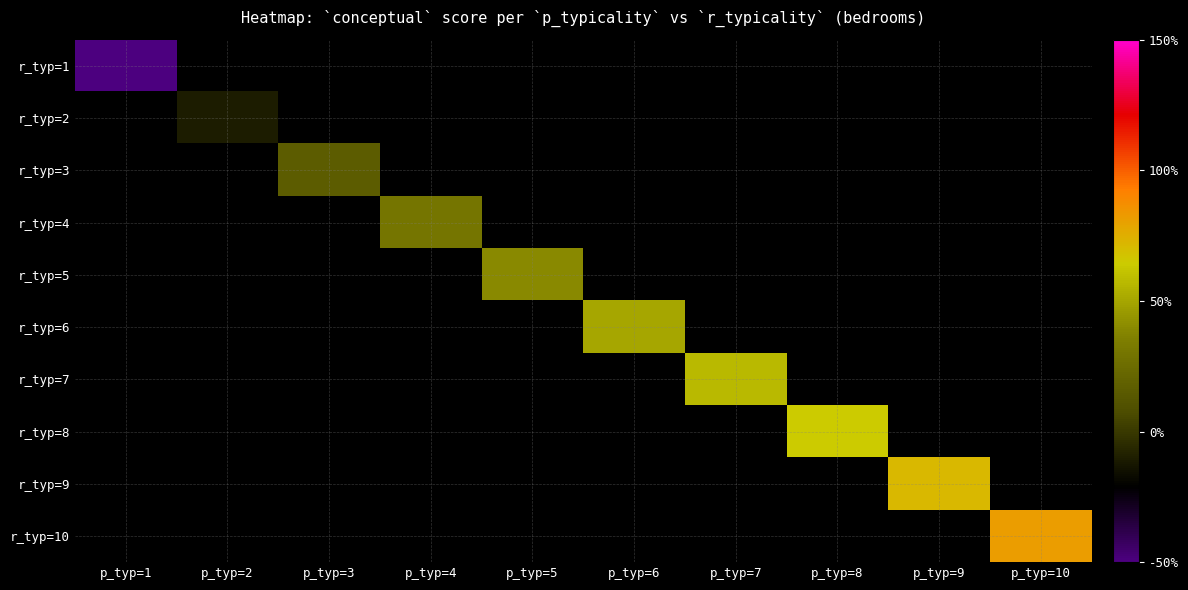

At how many categories does at least one series exceed 33?

6